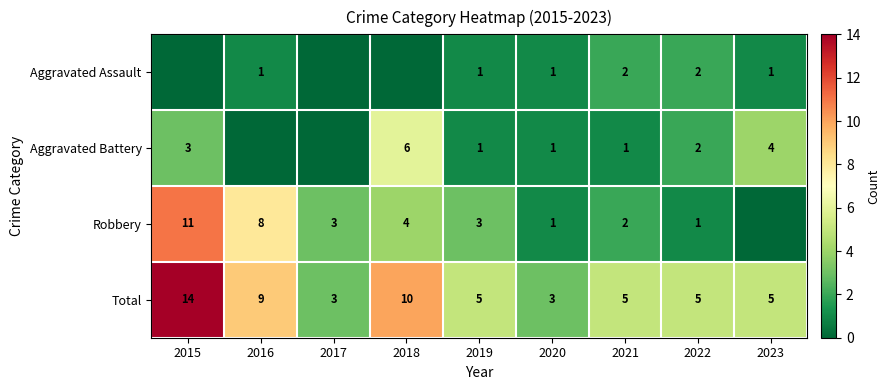

How many data points in Total are less than 5?

2